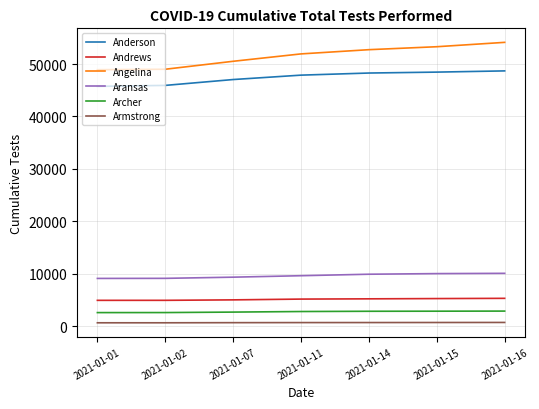

True or false: Aransas and Anderson cross at least once.

False